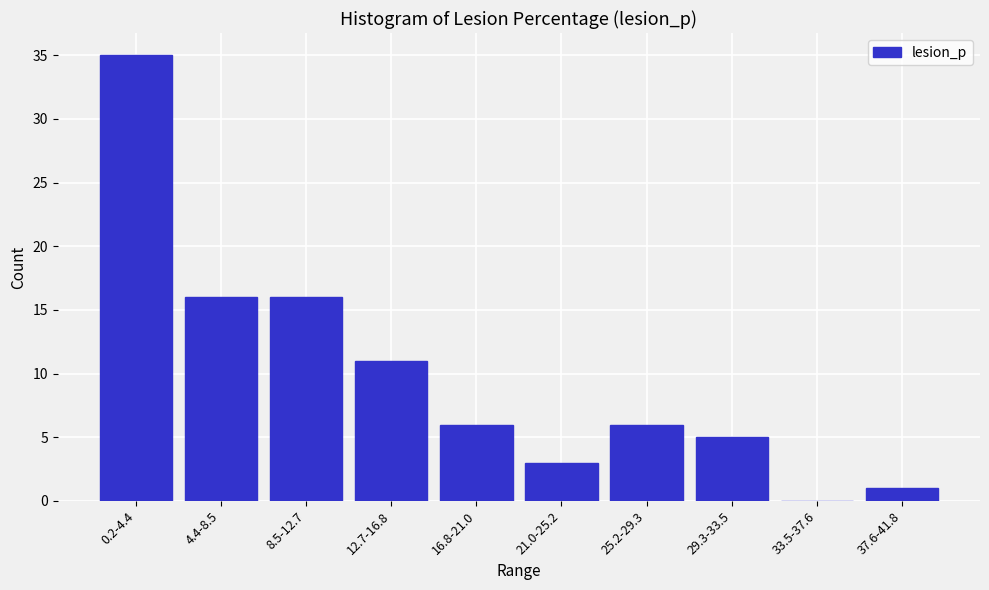

Reading left to right, transcribe all the data shown in this chart.

0.2-4.4=35	4.4-8.5=16	8.5-12.7=16	12.7-16.8=11	16.8-21.0=6	21.0-25.2=3	25.2-29.3=6	29.3-33.5=5	33.5-37.6=0	37.6-41.8=1